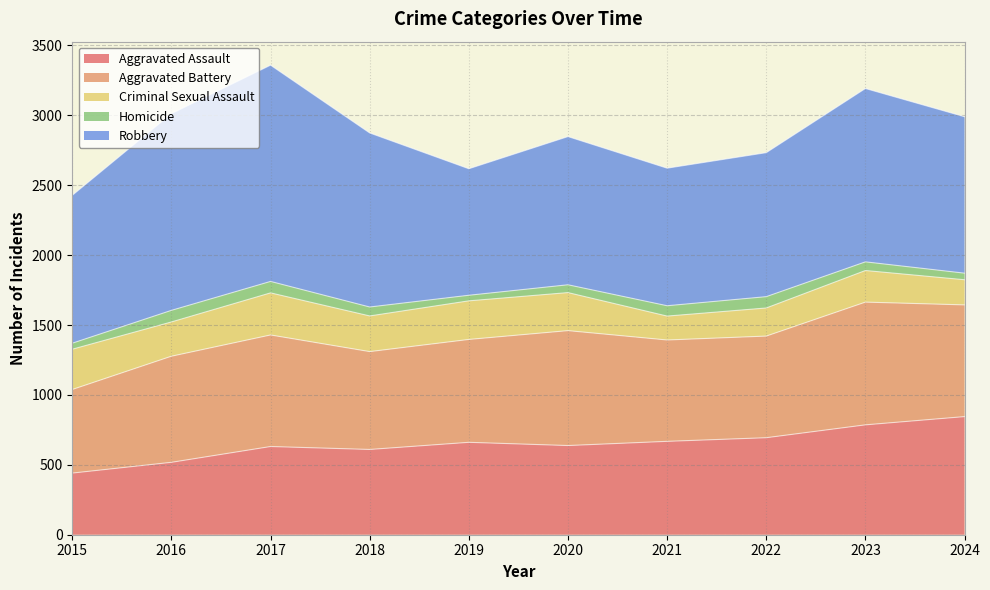

Is it true that Aggravated Battery equals 292 at 2024?

False